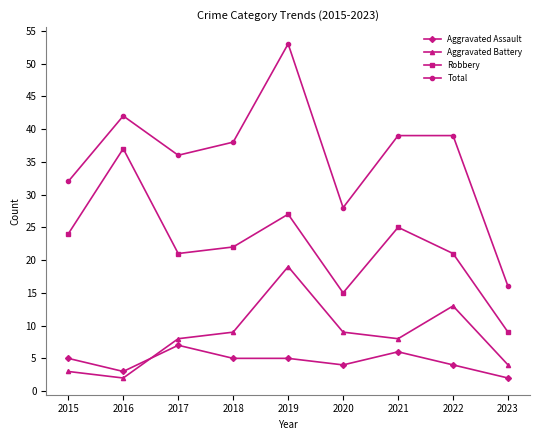

How many data points does each series have?

9